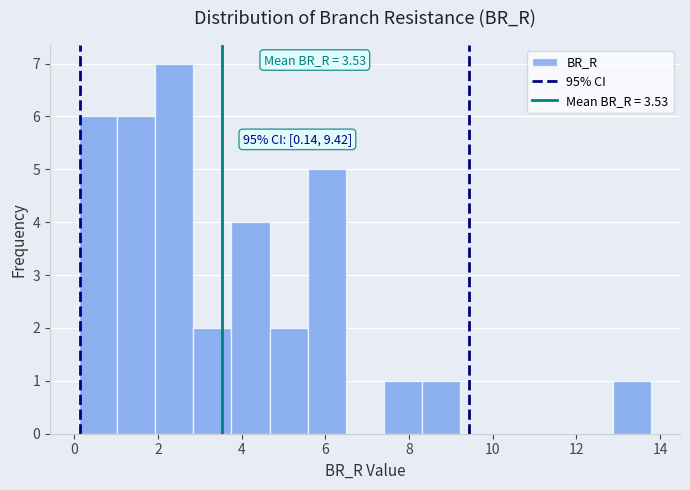

Which range on the x-axis has the tallest bar?

2.0 to 2.8